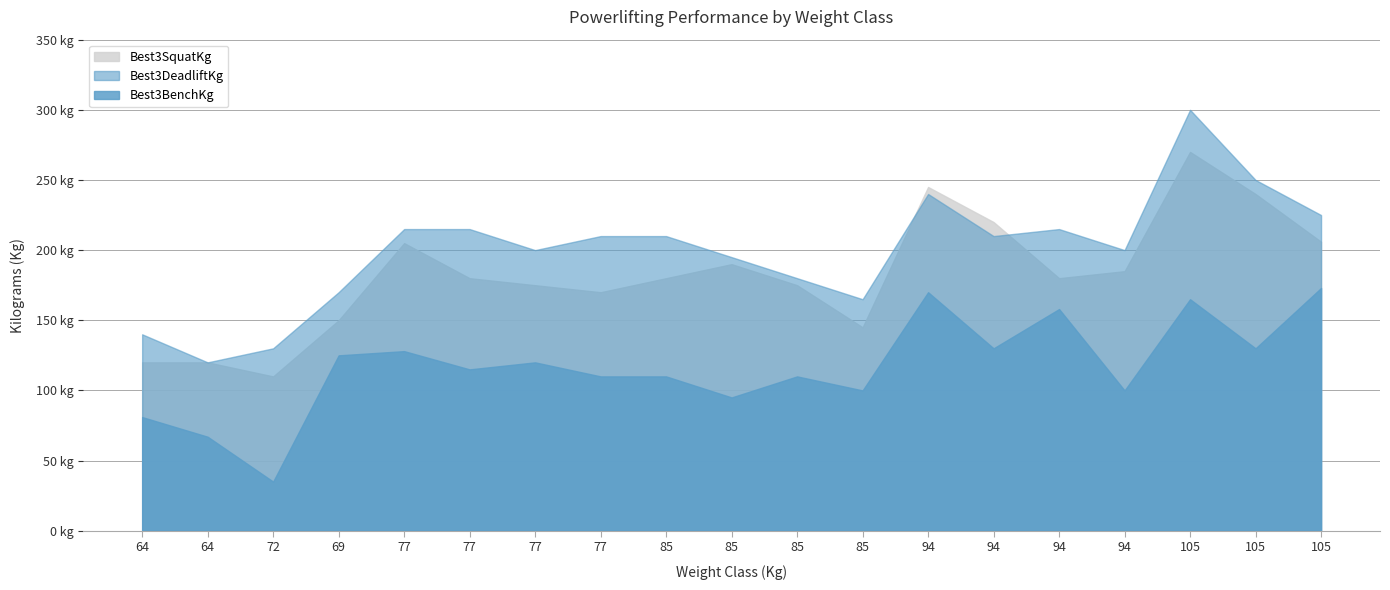

In Best3BenchKg, how many points are lower than both neighbors (excluding endpoints)?

7